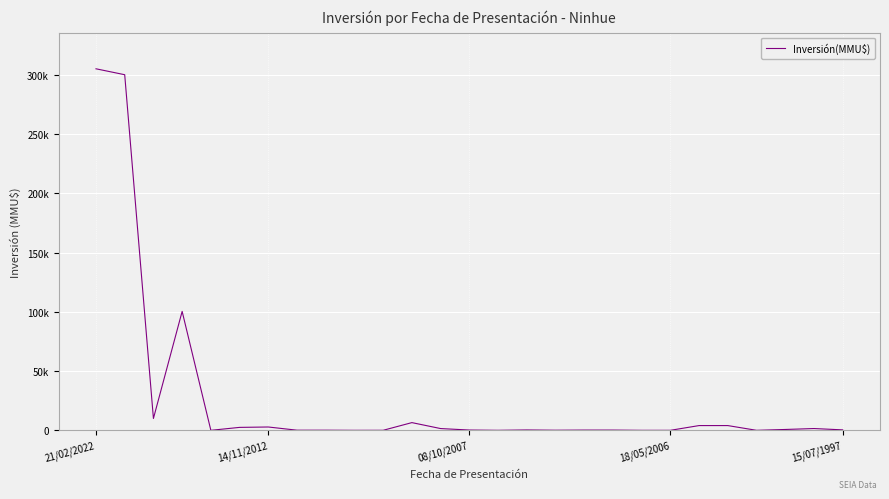

Does the chart display data point markers on the line(s)?

No